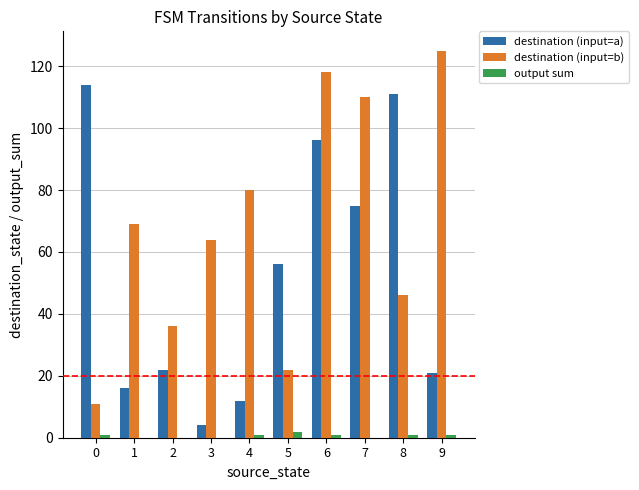

What are all the series names shown in the legend?

destination (input=a), destination (input=b), output sum